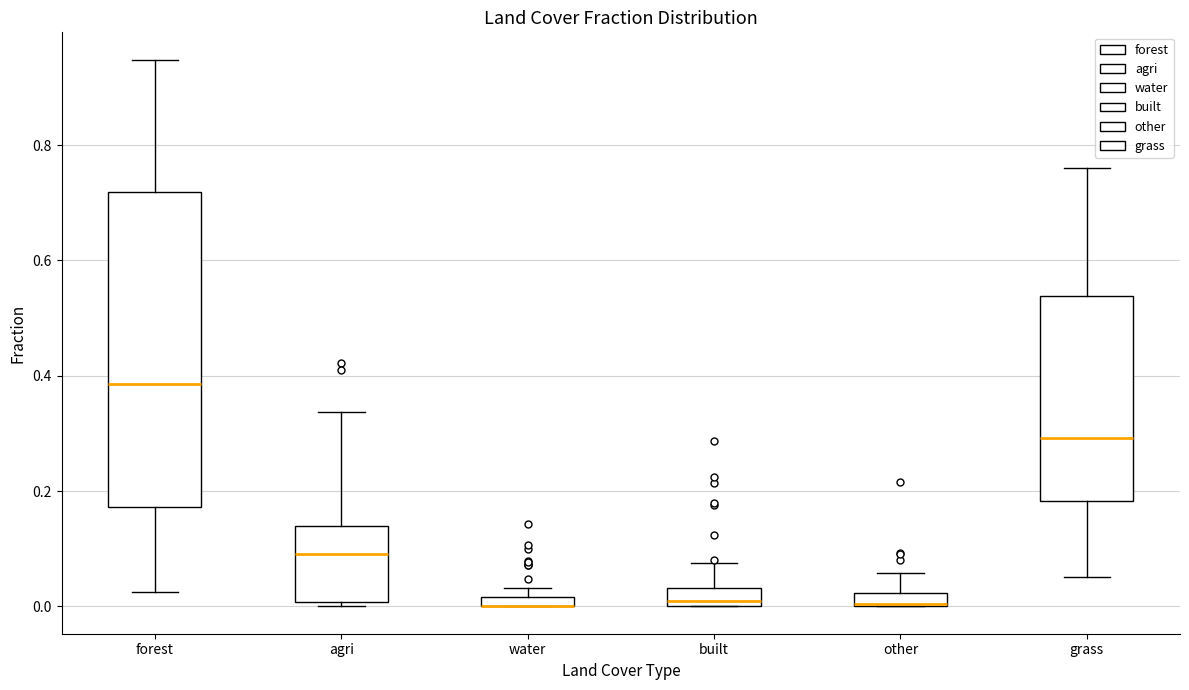

Where is the upper edge of the box for water on the y-axis? The values are not printed on the chart, so give them approximately, as read against the axis.

0.02